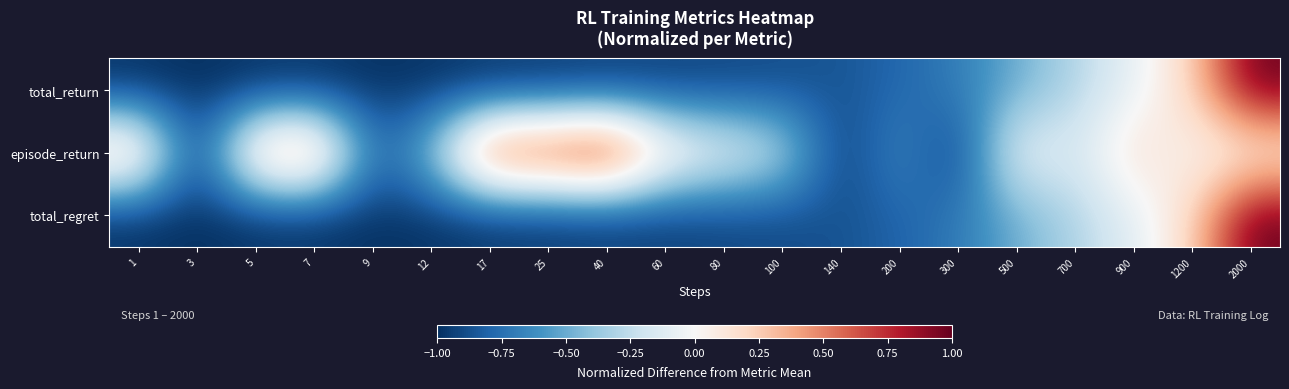

Rank the series at 900 from highest to lowest value.

episode_return, total_return, total_regret